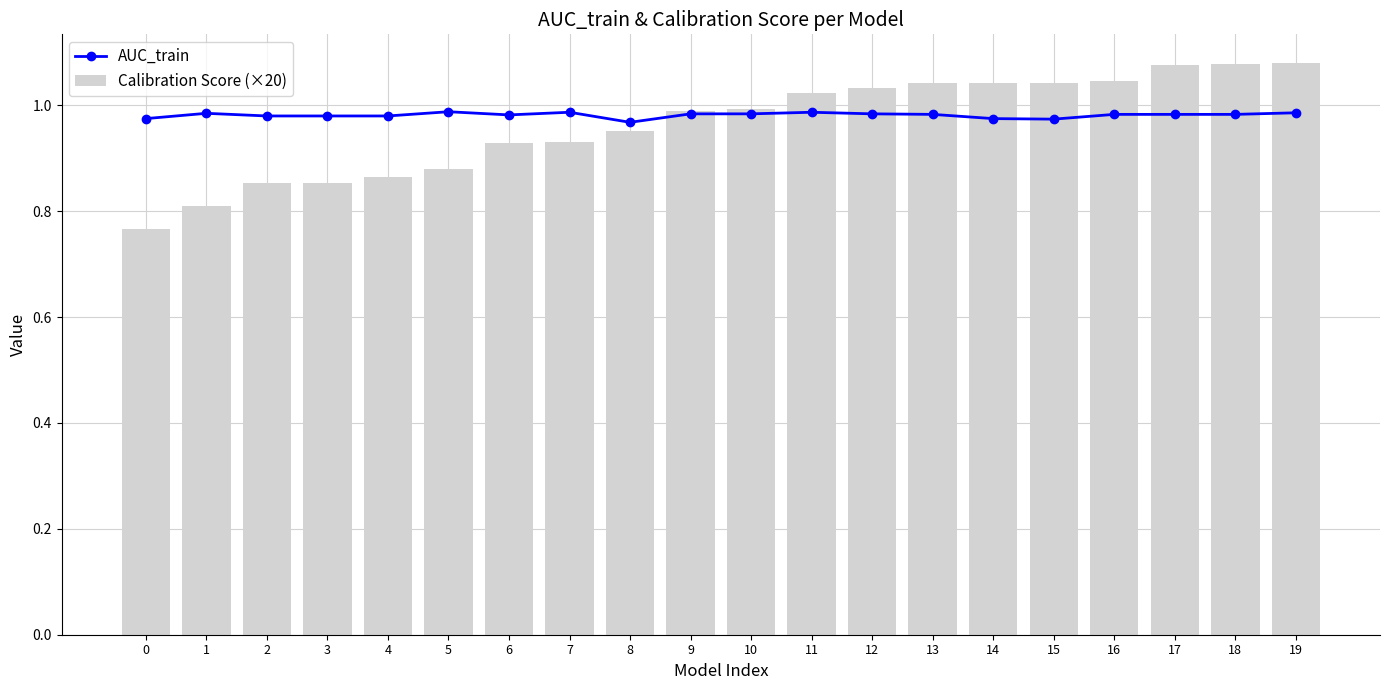

Does the chart contain any negative values?

No